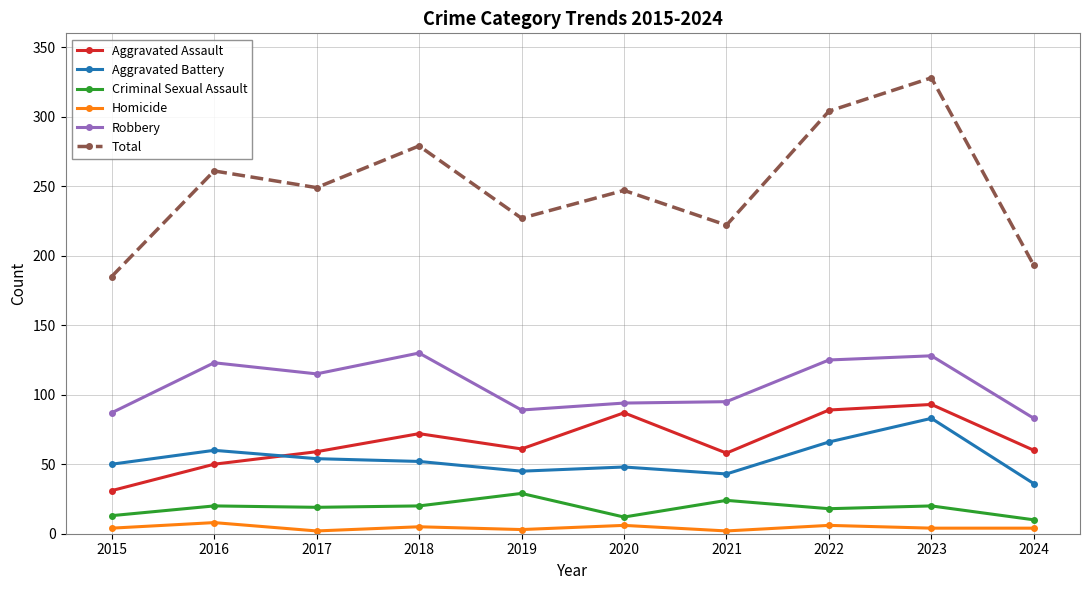

How many values in the Aggravated Assault series are below 61?

5